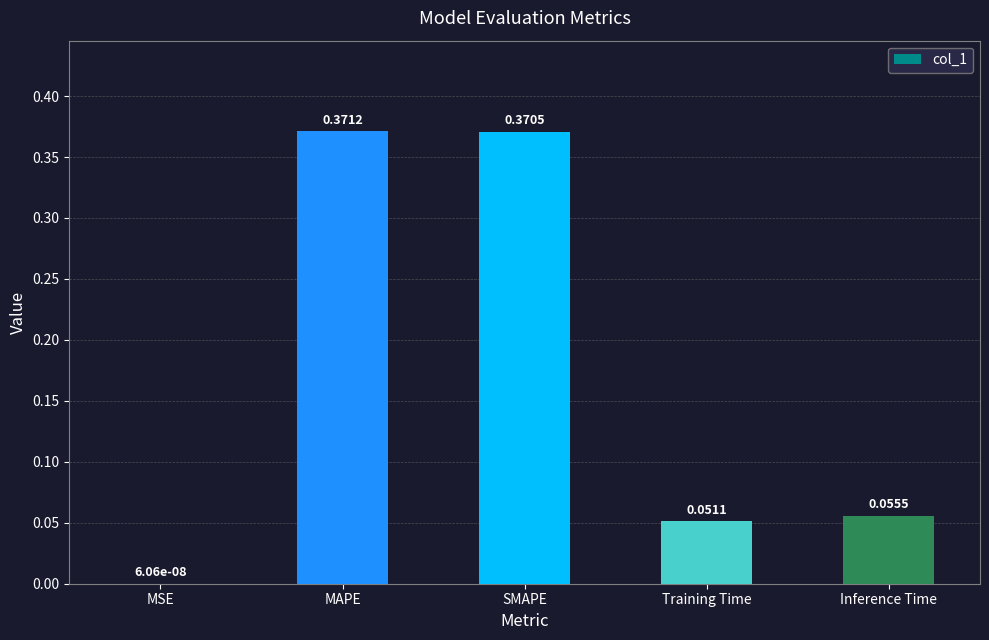

What is the difference between the values at Training Time and SMAPE?

0.3